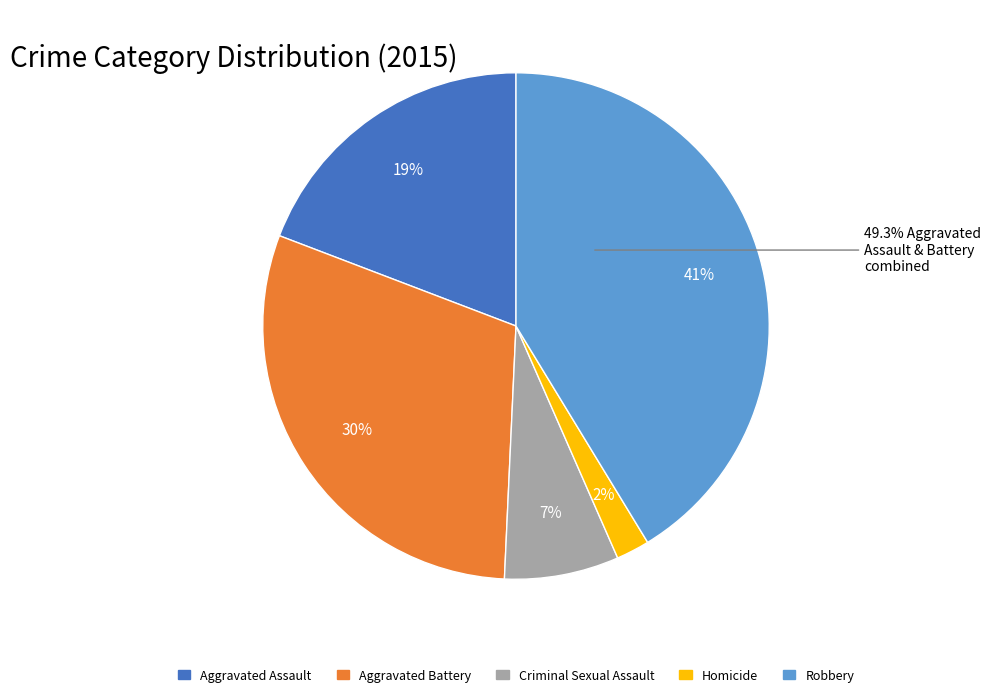

Is there a majority slice in this chart?

No